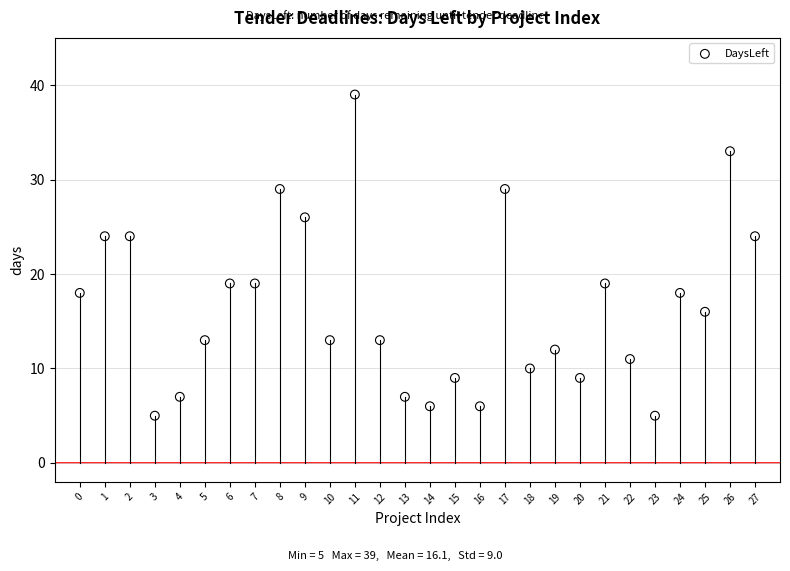

What is the range of Y values (max minus min)?

34